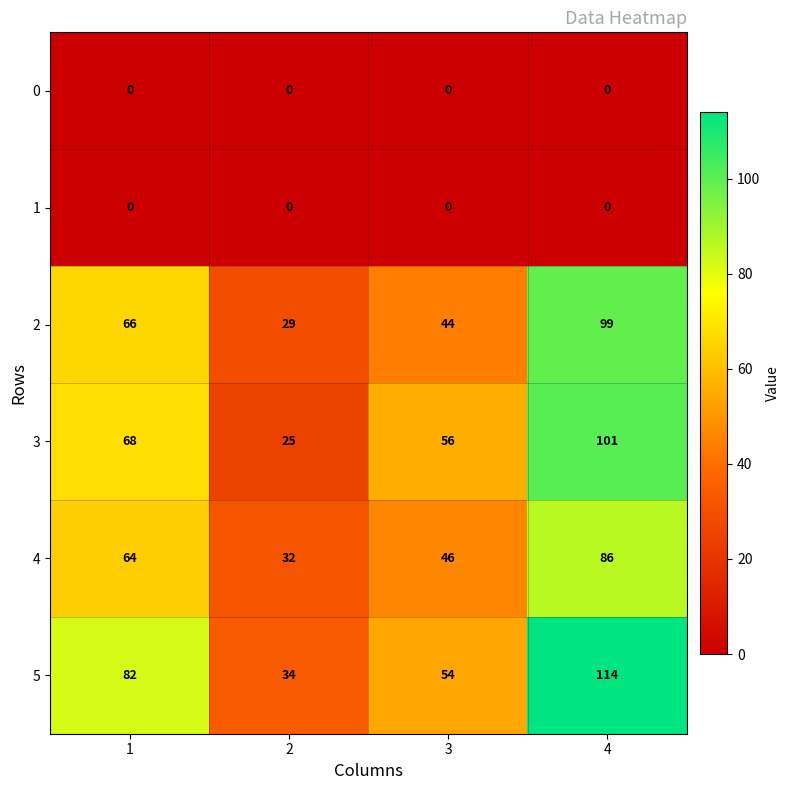

Count the number of data series in this chart.

6